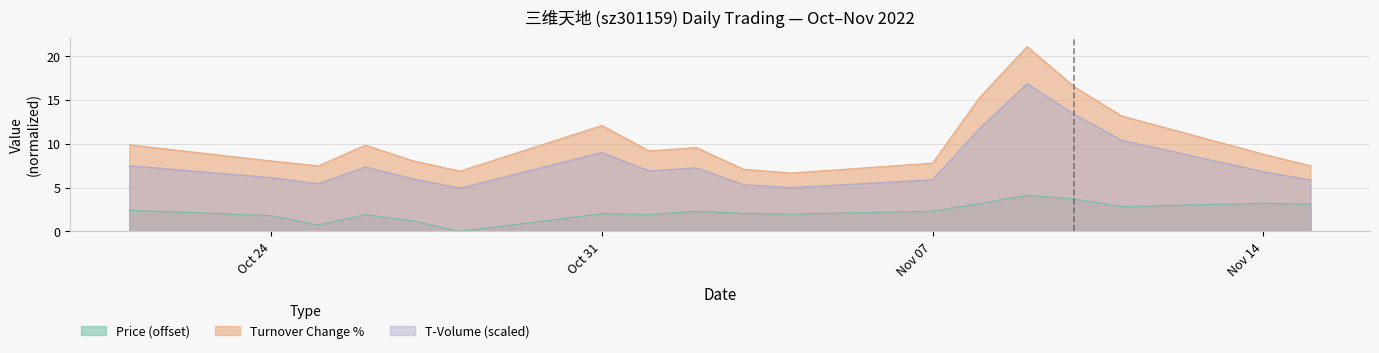

Reading left to right, extract all data points from this chart.

price: 2.4	1.8	0.7	1.9	1.2	0.0	2.0	1.9	2.3	2.0	2.0	2.3	3.2	4.1	3.7	2.8	3.2	3.1
t_change: 9.9	8.0	7.5	9.8	8.1	6.9	12.1	9.2	9.6	7.1	6.7	7.8	15.3	21.1	16.5	13.2	8.8	7.5
t_volume: 7.5	6.1	5.4	7.3	6.0	4.9	9.0	6.9	7.3	5.3	5.0	5.9	11.8	16.9	13.4	10.4	6.8	5.9